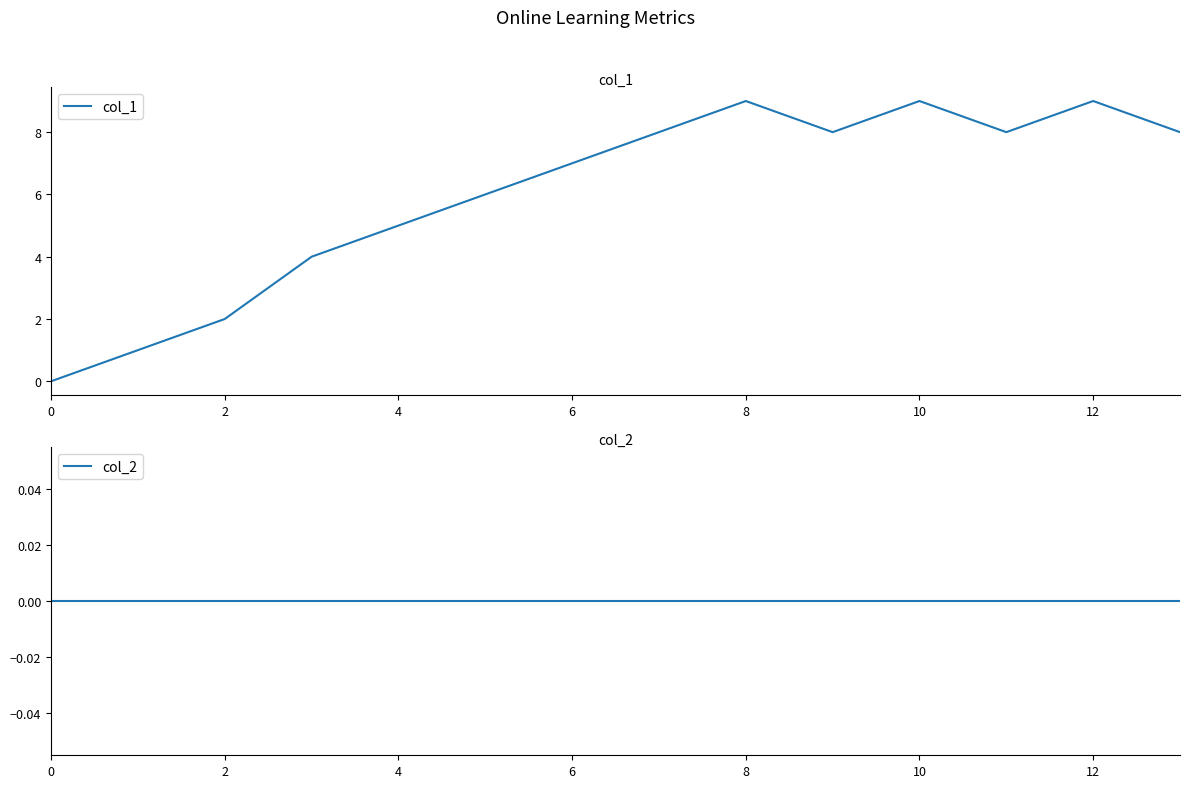

Where is the first local minimum for col_1?

9